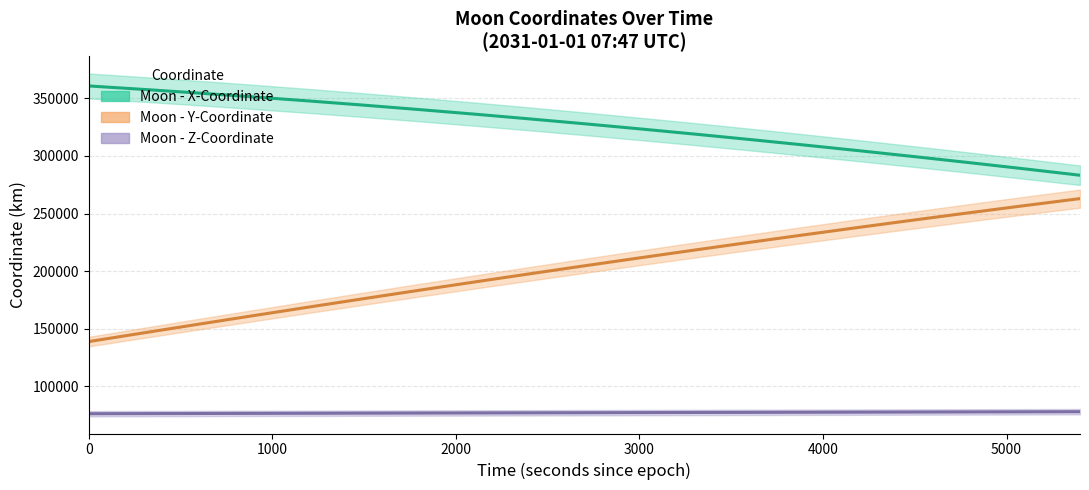

What is the difference between the maximum and minimum values in the Moon - Y-Coordinate series?

124075.3